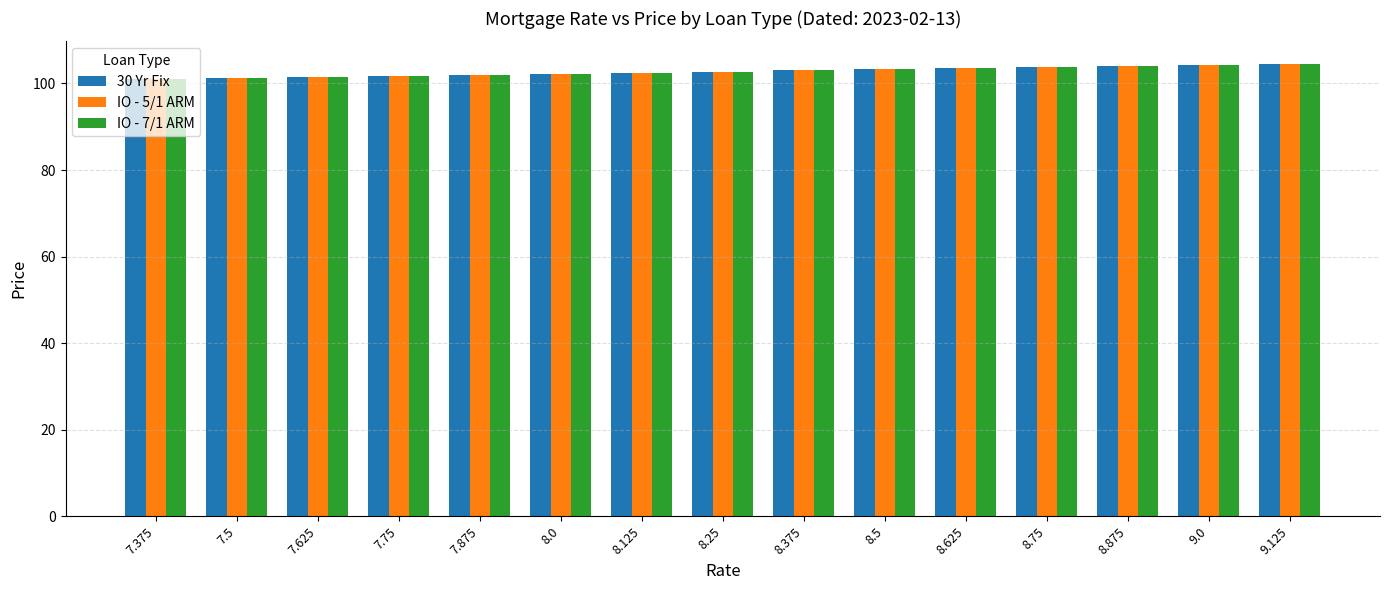

What is the total value across all series at 8.875?

312.0